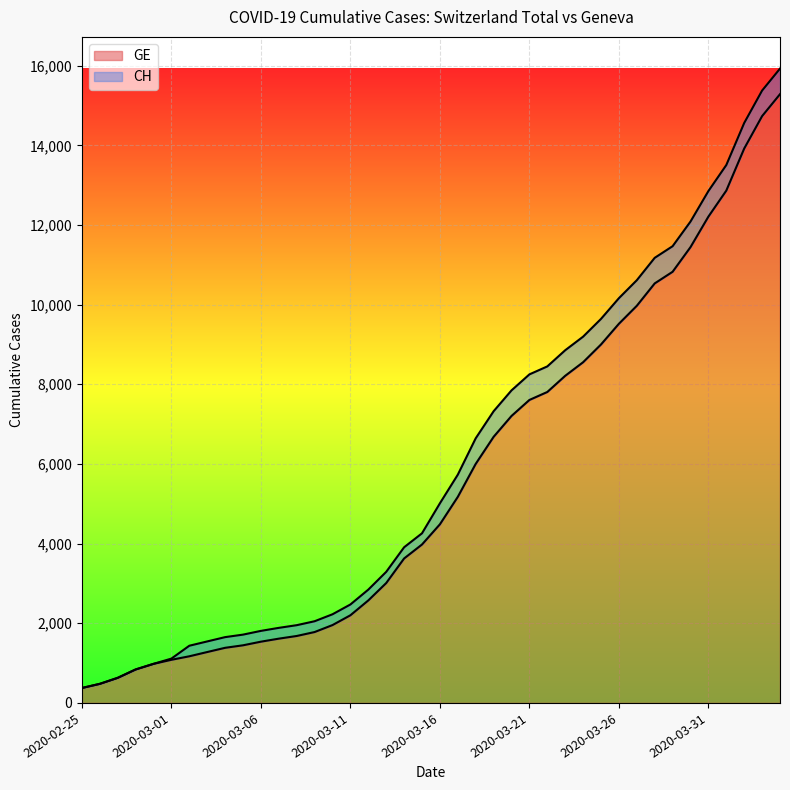

What is the value of the GE point at the 10th from the left?

1447